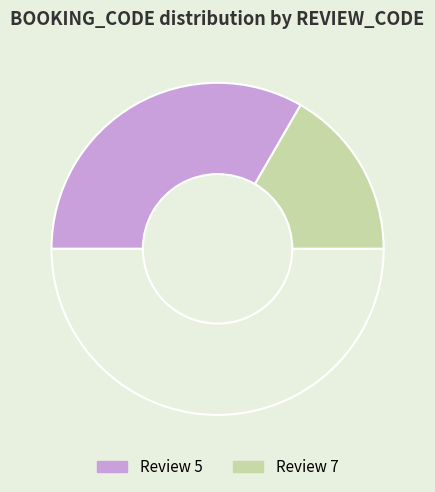

Is there a majority slice in this chart?

Yes